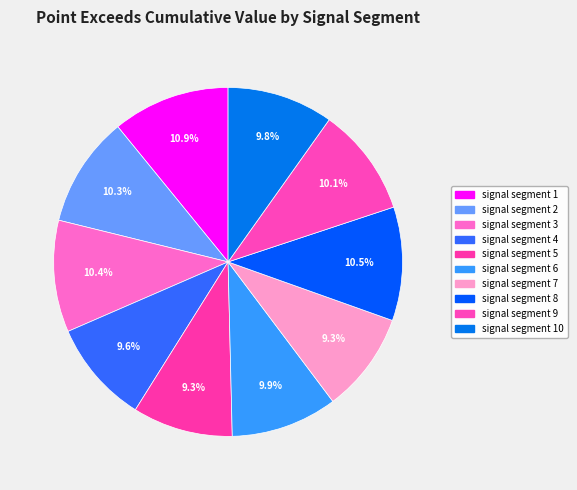

How many segments does this pie chart have?

10